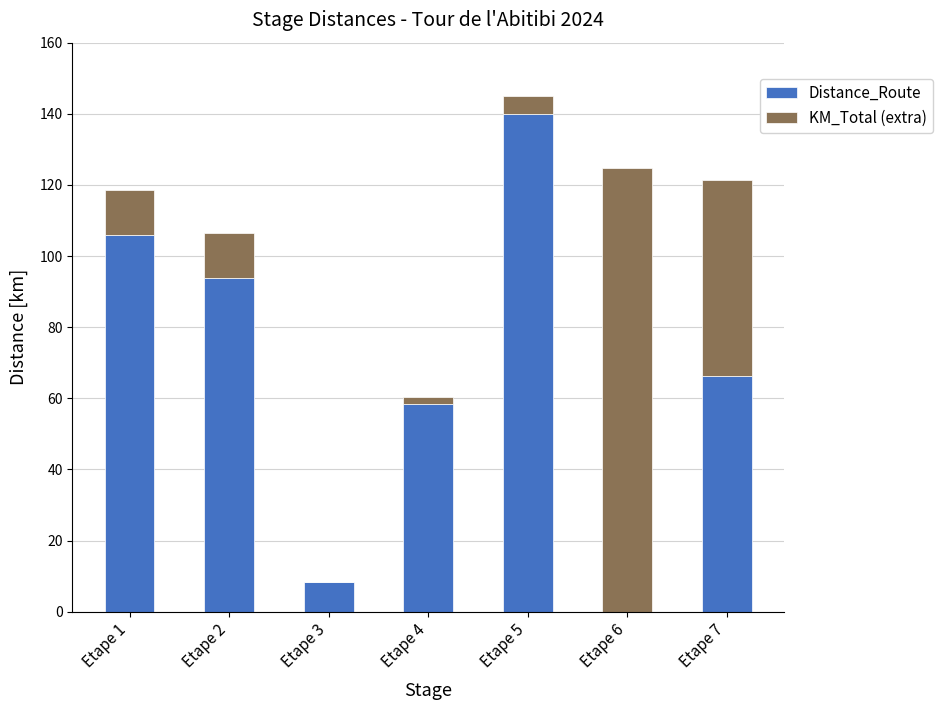

What is the highest value of the Distance_Route series?

140.0